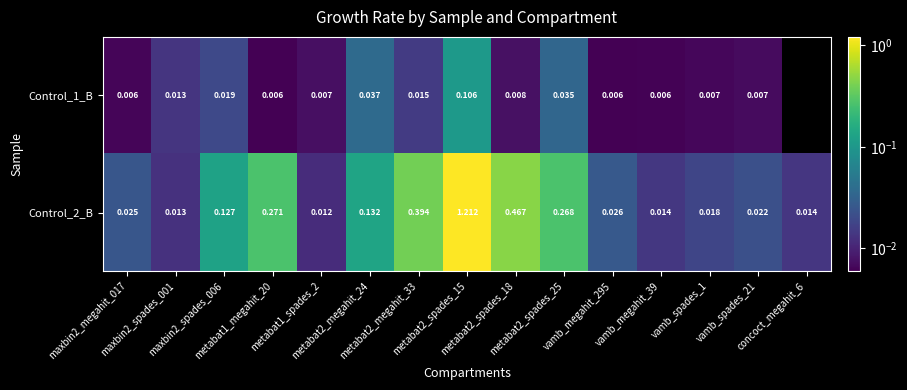

At which category is the sum across all series the highest?

metabat2_spades_15